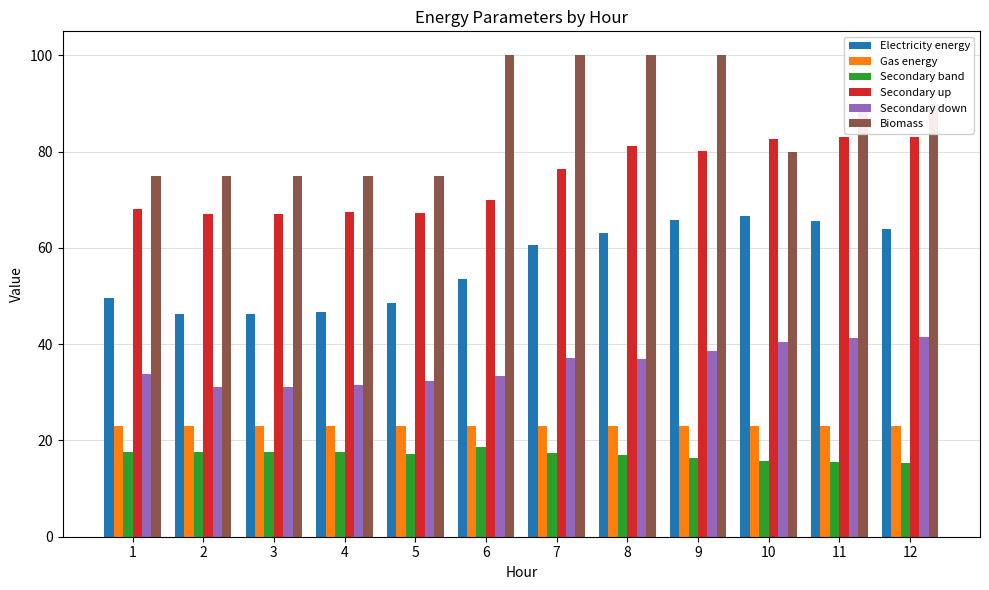

Is it true that Secondary up equals 83.1 at 12?

True